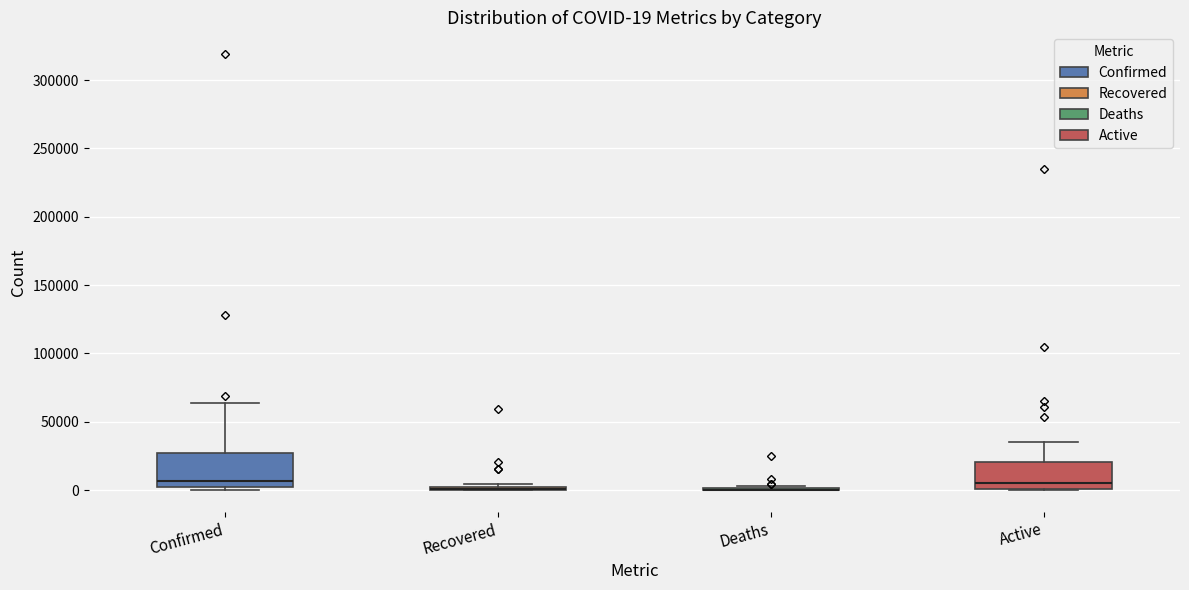

Comparing the boxes themselves (not the whiskers), which one is the tallest?

Confirmed